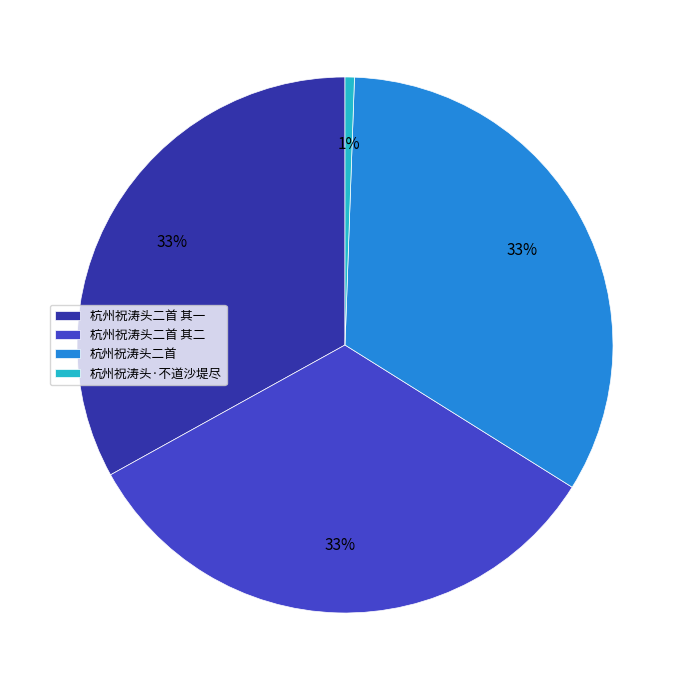

Do 杭州祝涛头·不道沙堤尽 and 杭州祝涛头二首 其二 together represent more than half of the pie?

No